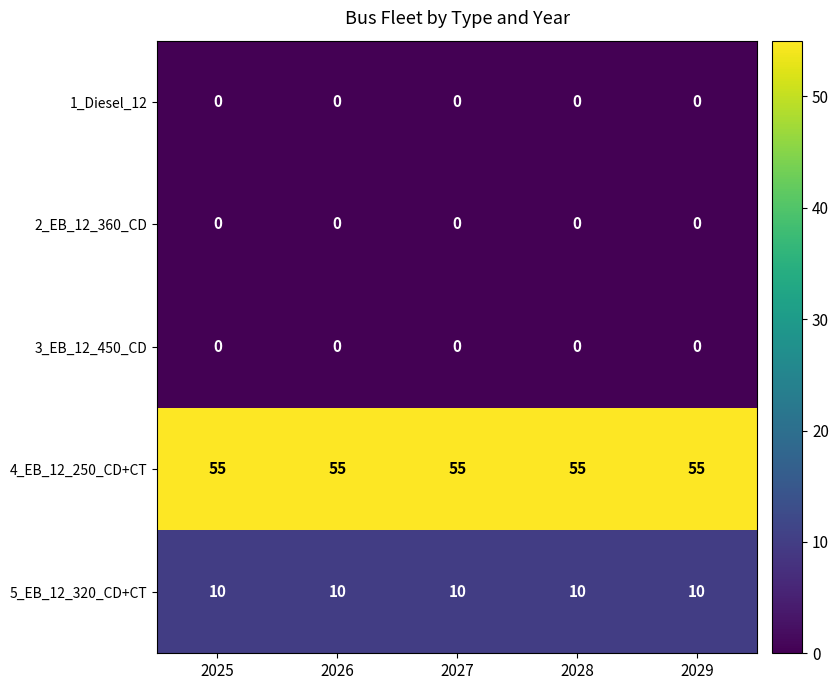

The 4_EB_12_250_CD+CT series shows 55 at 2028. True or false?

True